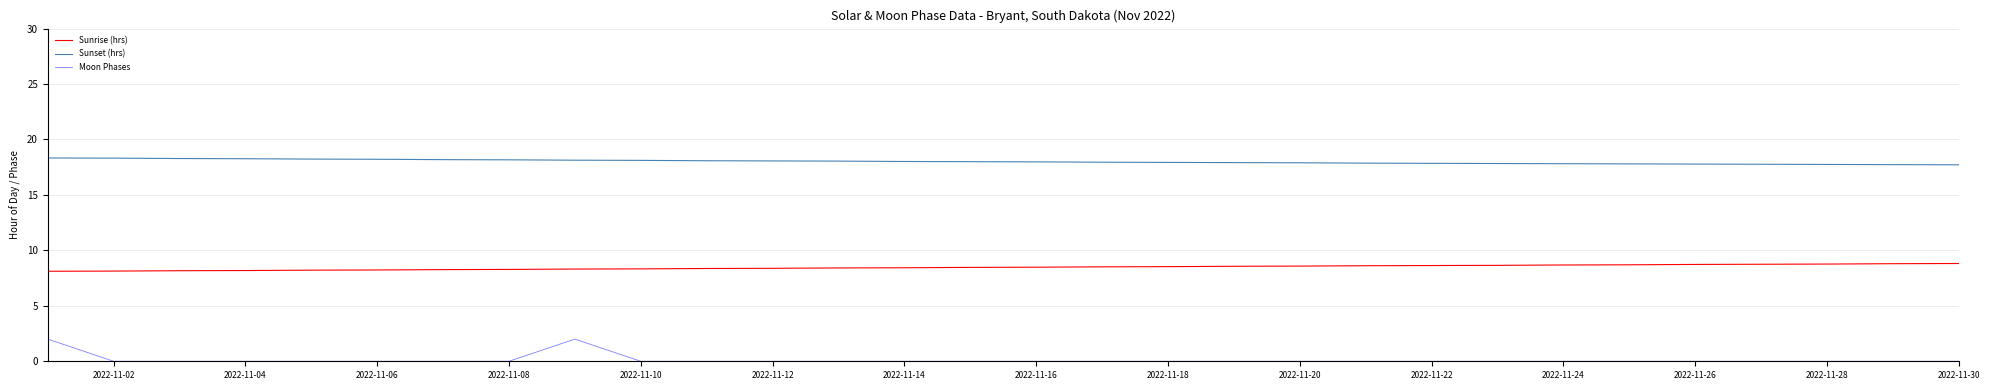

Which series has the largest range (max minus min)?

Moon Phases